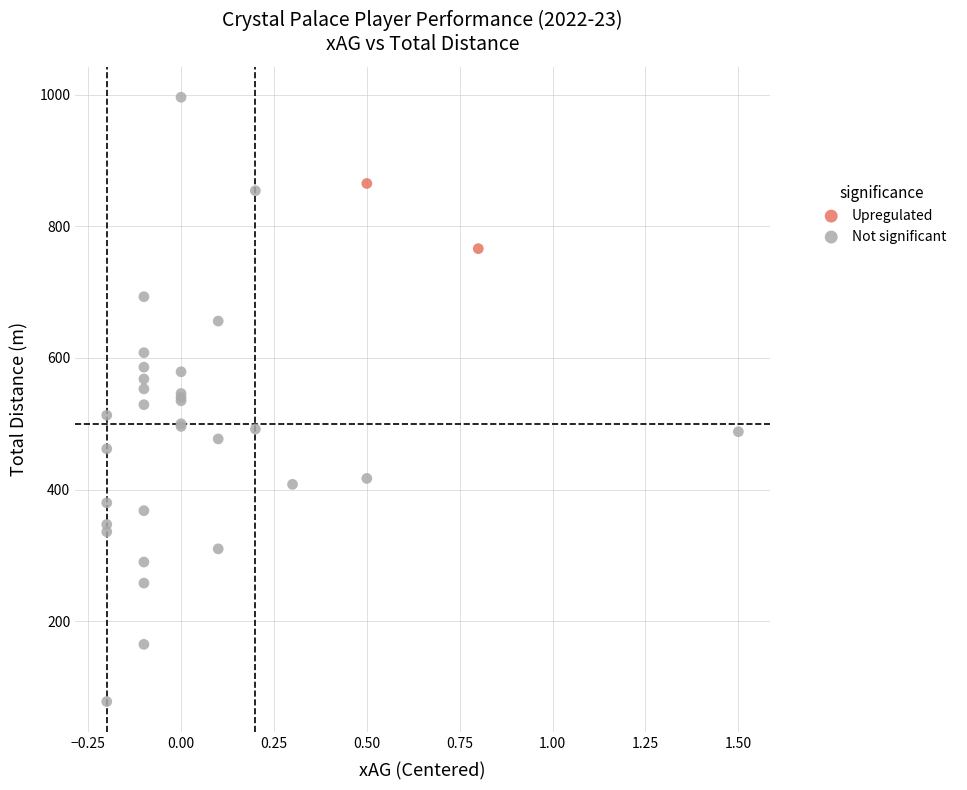

What are all the series names shown in the legend?

Upregulated, Not significant